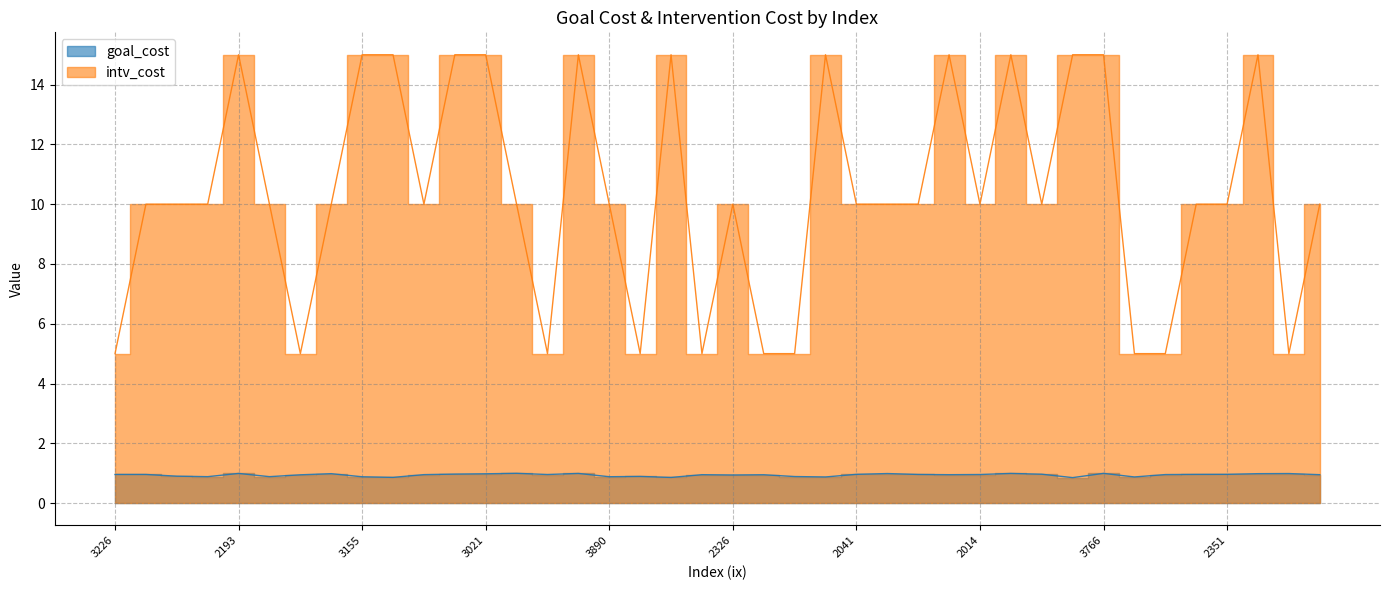

The value of intv_cost at 2193 is 15.0. True or false?

True